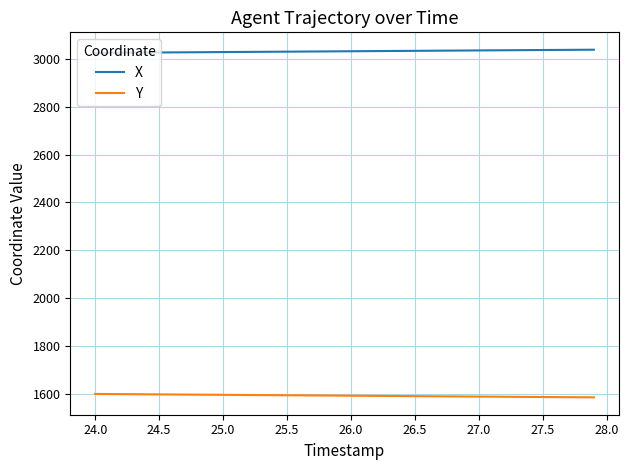

Rank the series by their maximum value, from highest to lowest.

X, Y